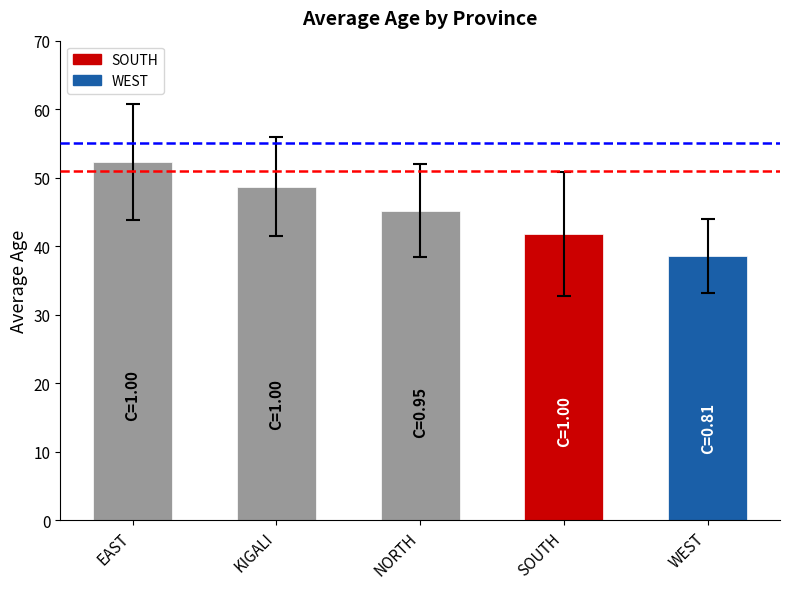

Where does the data first go above 45?

EAST